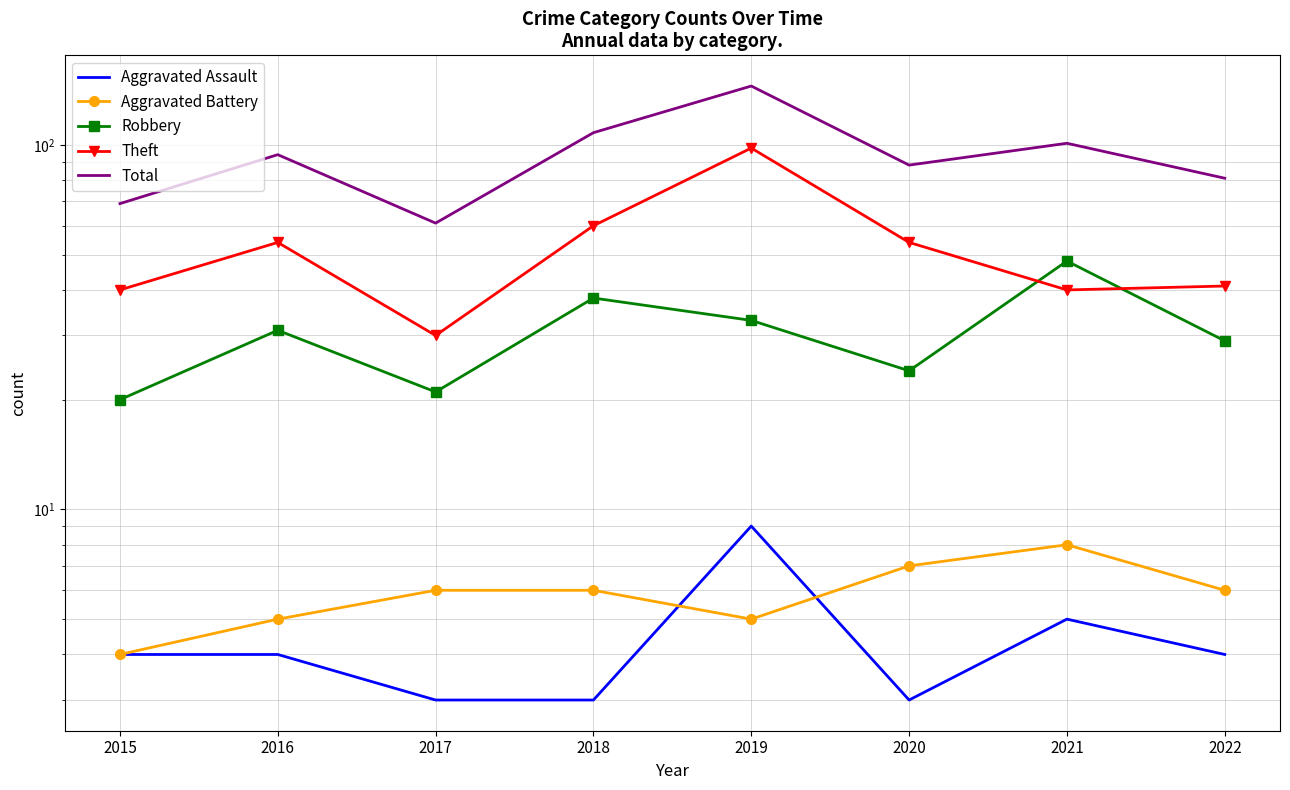

Which series has the largest total across all categories?

Total